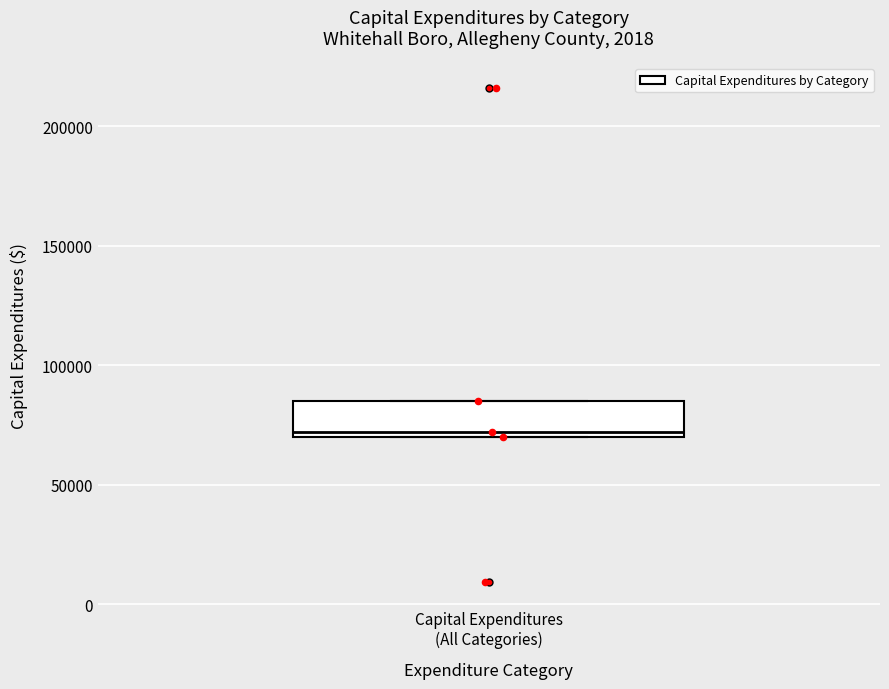

Read this box plot against the y-axis: the position of the median line, the range covered by the box, and the ends of both whiskers. The values are not printed on the chart, so give them approximately, as read against the axis.

median 70000 (just above the box's lower edge), box 70000 to 85000, whiskers 70000 to 85000